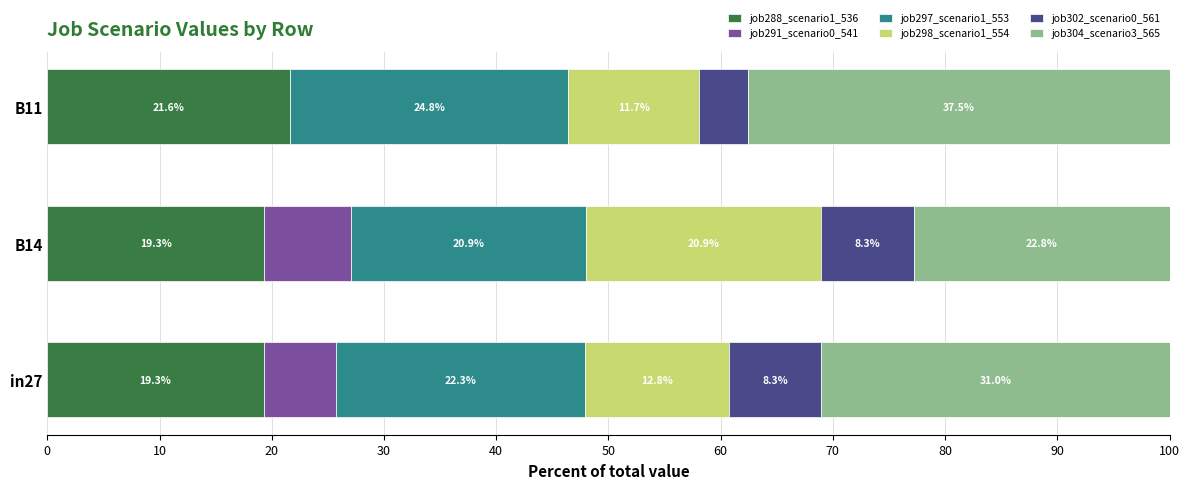

At which label does job288_scenario1_536 reach its peak?

B11